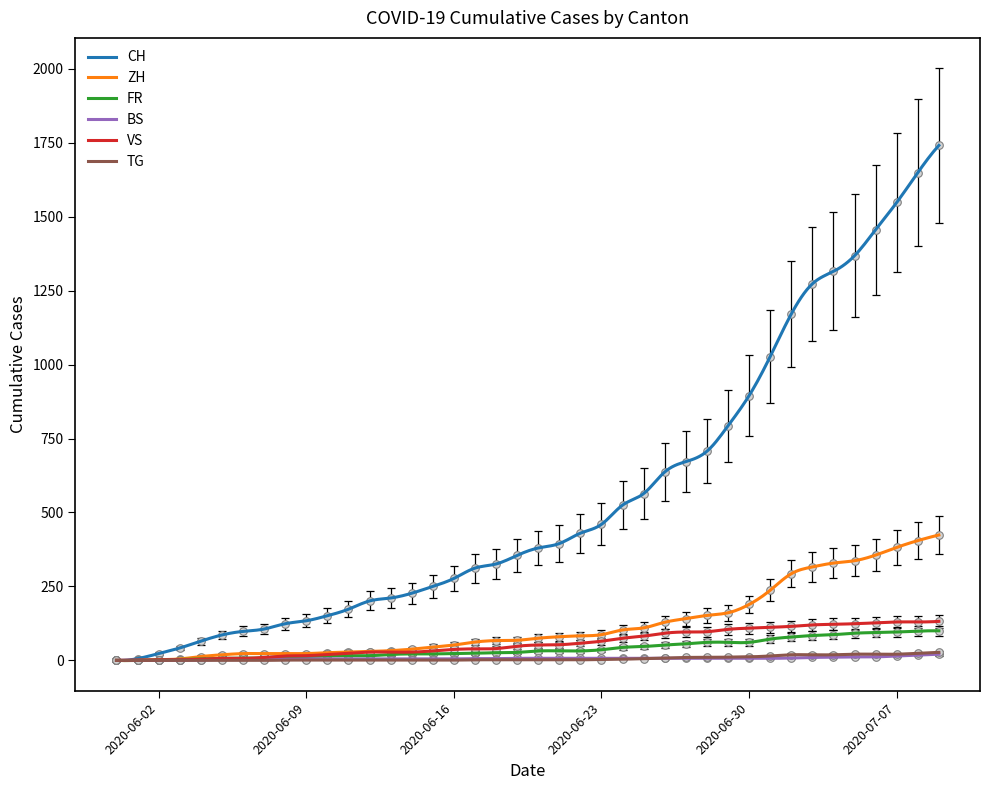

At which category is the sum across all series the highest?

2020-07-09